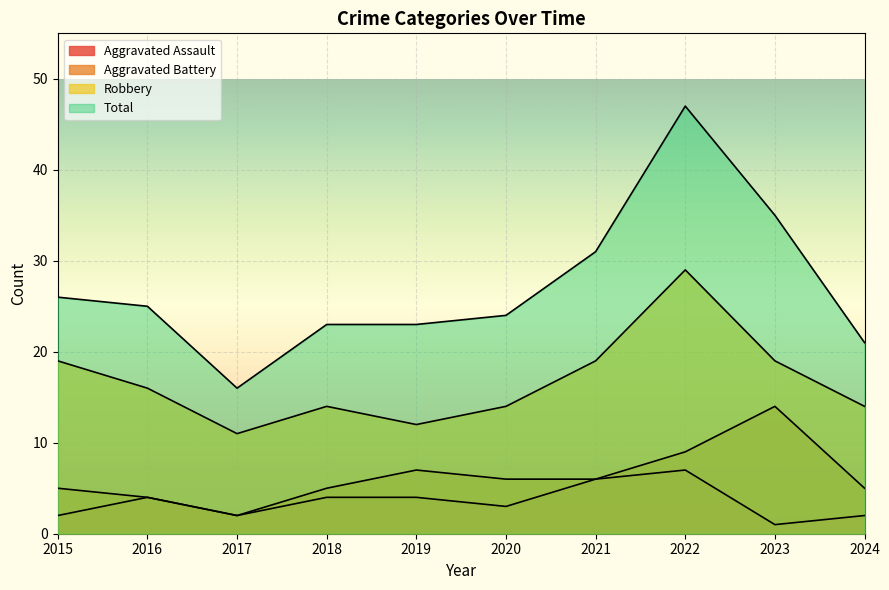

At which category is the sum across all series the highest?

2022